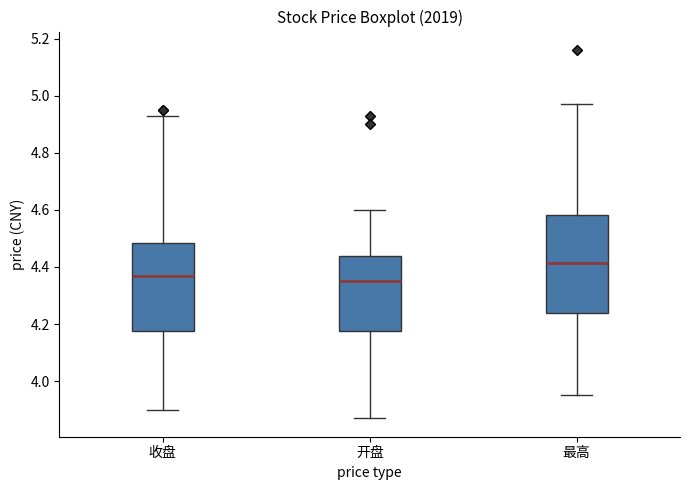

Reading left to right, transcribe this box plot: for each box, give where its median line is, the range the box spans, and where its two whiskers end, as read against the y-axis. The values are not printed on the chart, so give them approximately, as read against the axis.

收盘: median 4.38, box 4.18 to 4.48, whiskers 3.90 to 4.94
开盘: median 4.36, box 4.18 to 4.44, whiskers 3.88 to 4.60
最高: median 4.42, box 4.24 to 4.58, whiskers 3.96 to 4.98